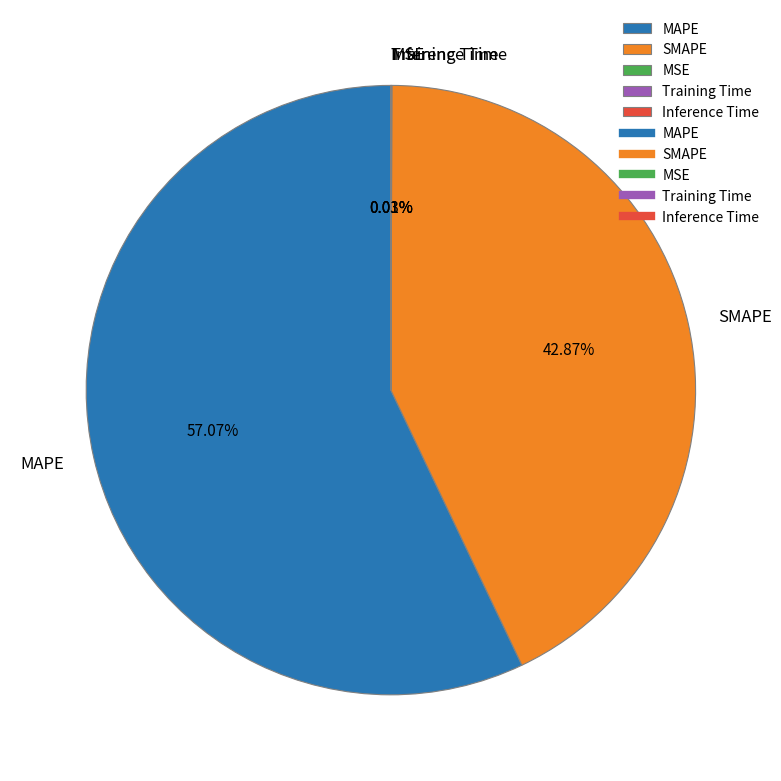

Which category has the biggest portion of the pie?

MAPE